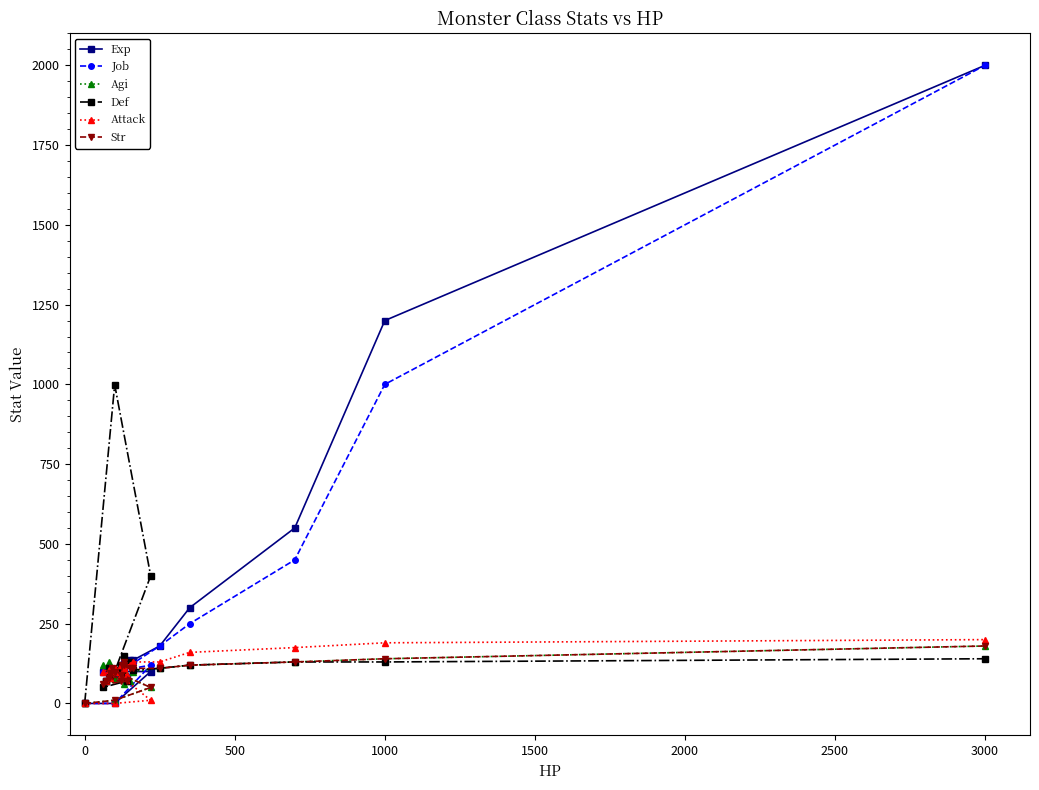

Does the chart have visible grid lines?

No